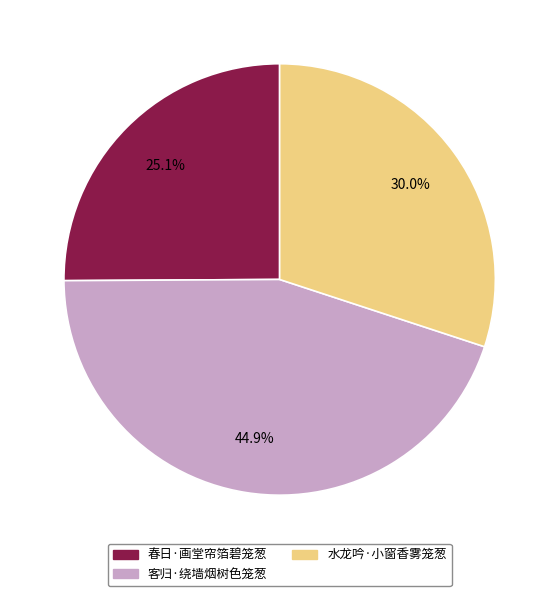

True or false: 客归·绕墙烟树色笼葱 accounts for 51% of the total.

False